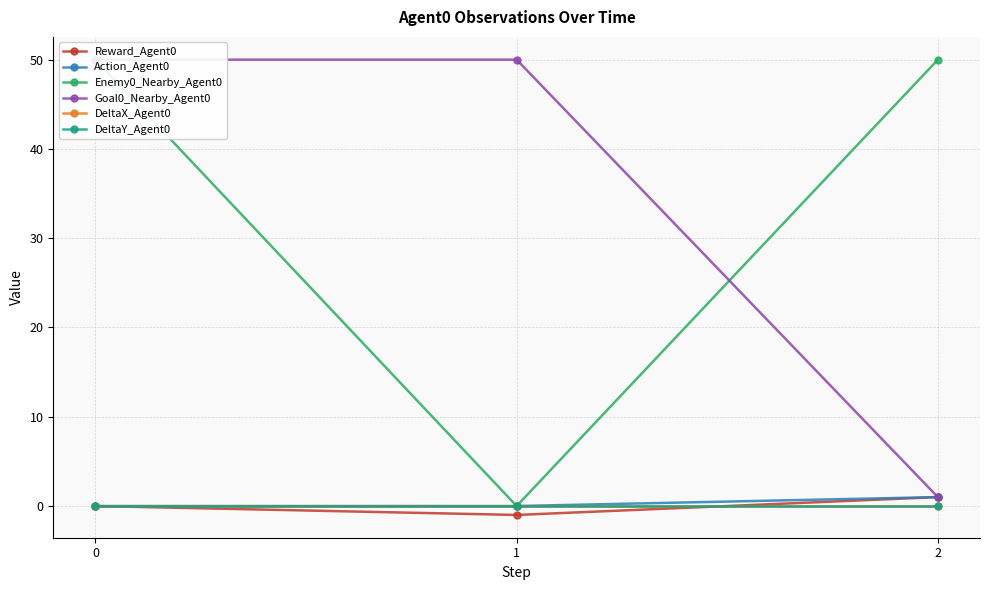

At which label does Action_Agent0 reach its peak?

2